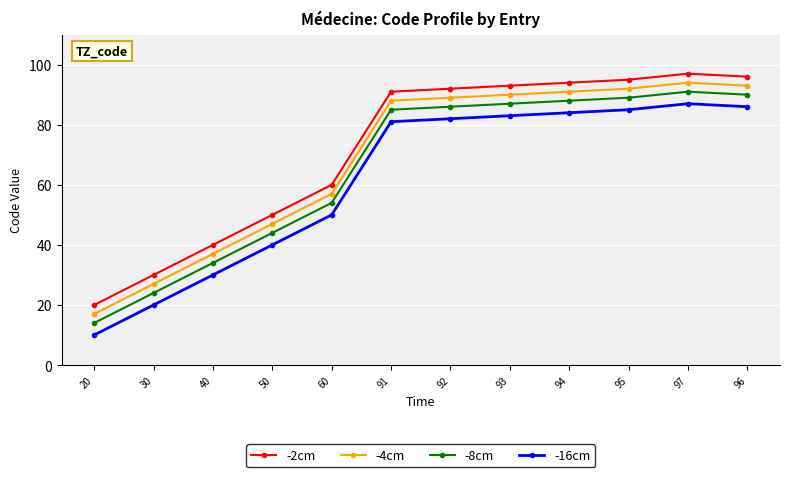

What is the average value of the -16cm series?

62